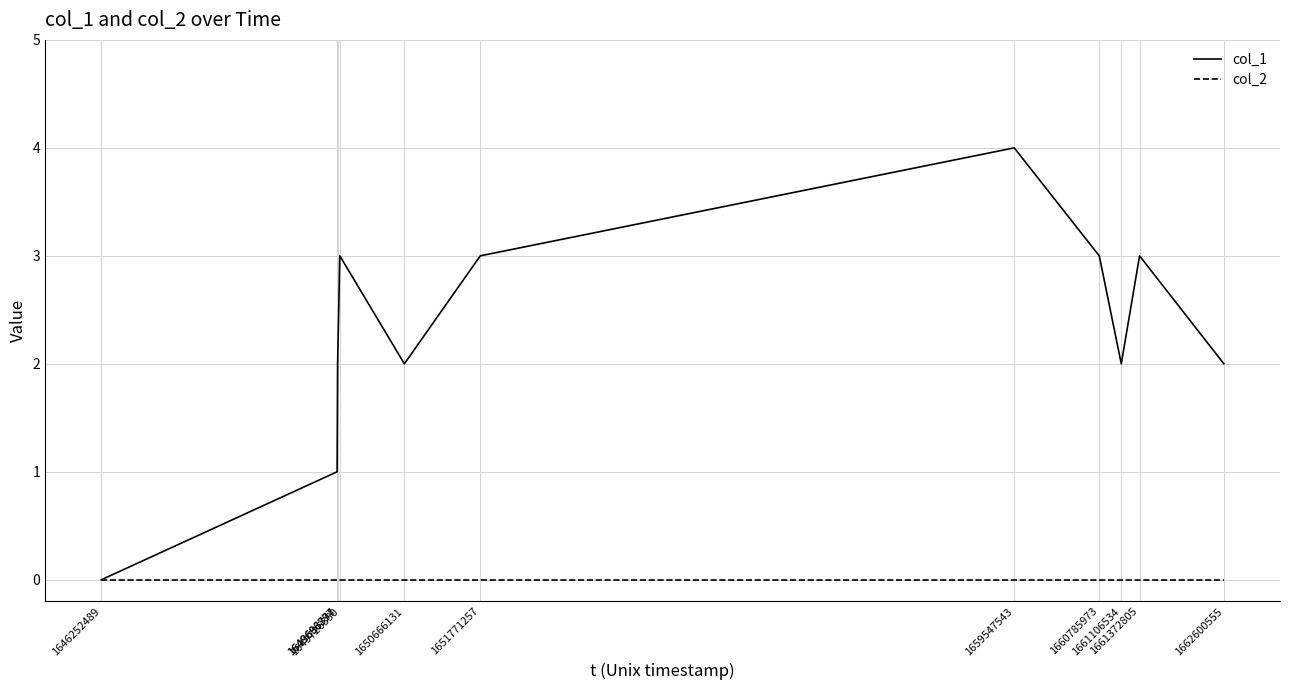

Rank the series by their maximum value, from highest to lowest.

col_1, col_2